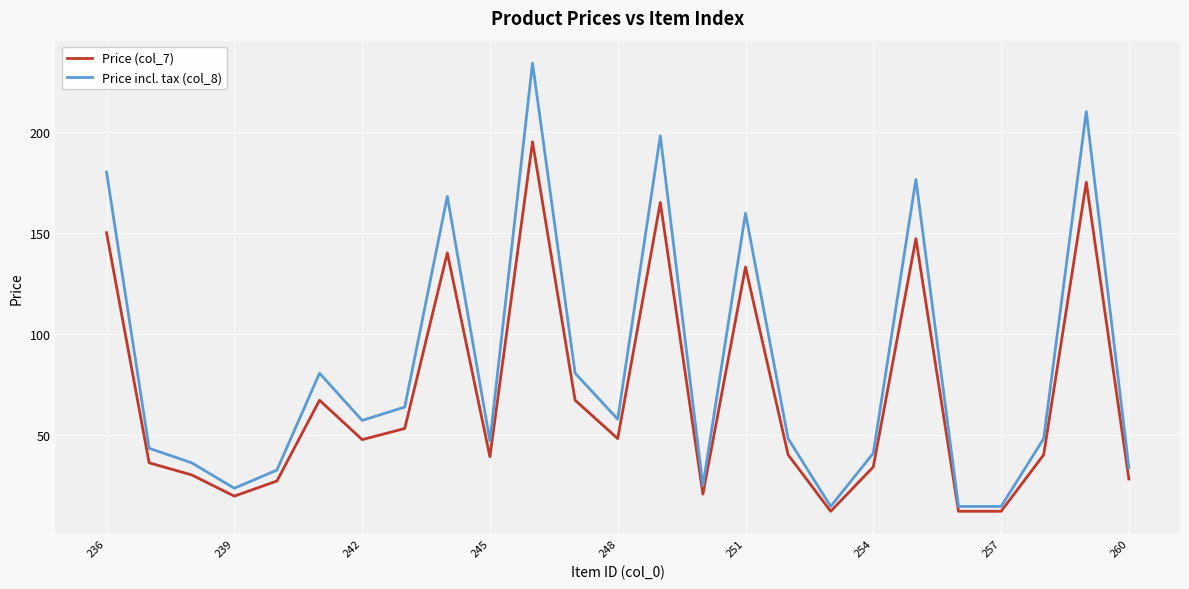

Which series has the widest spread of values?

Price incl. tax (col_8)